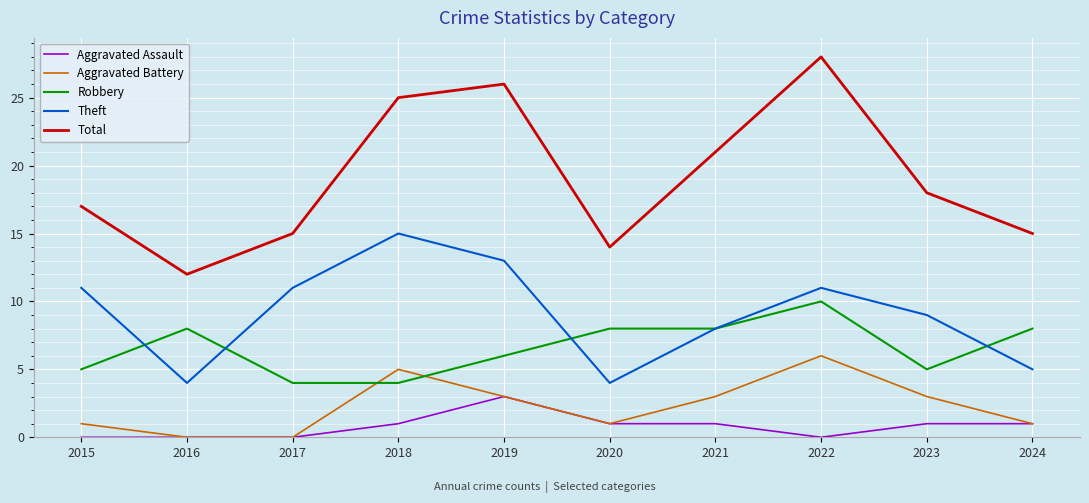

Is it true that Theft equals 13 at 2019?

True